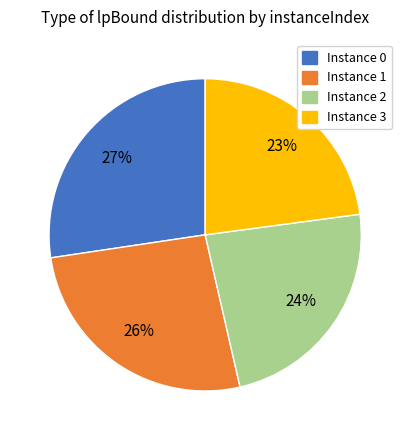

Is there any slice that represents more than half of the pie?

No